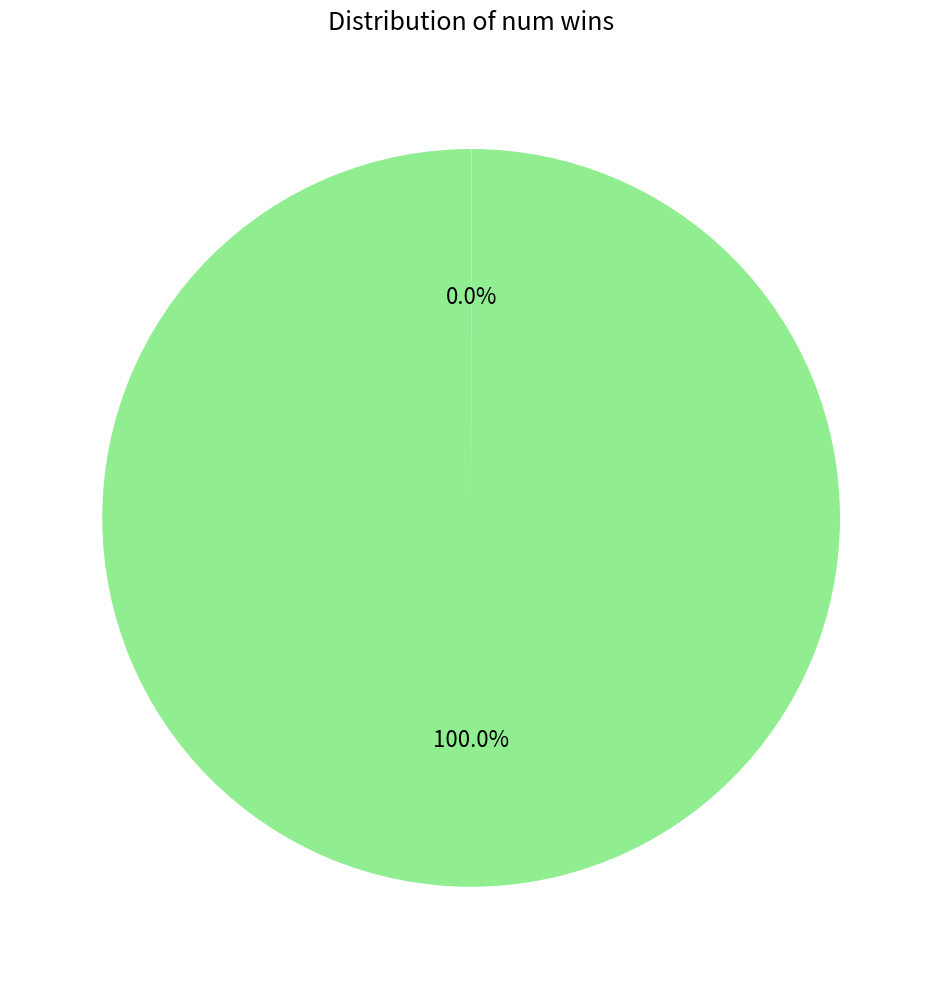

Is there a majority slice in this chart?

Yes